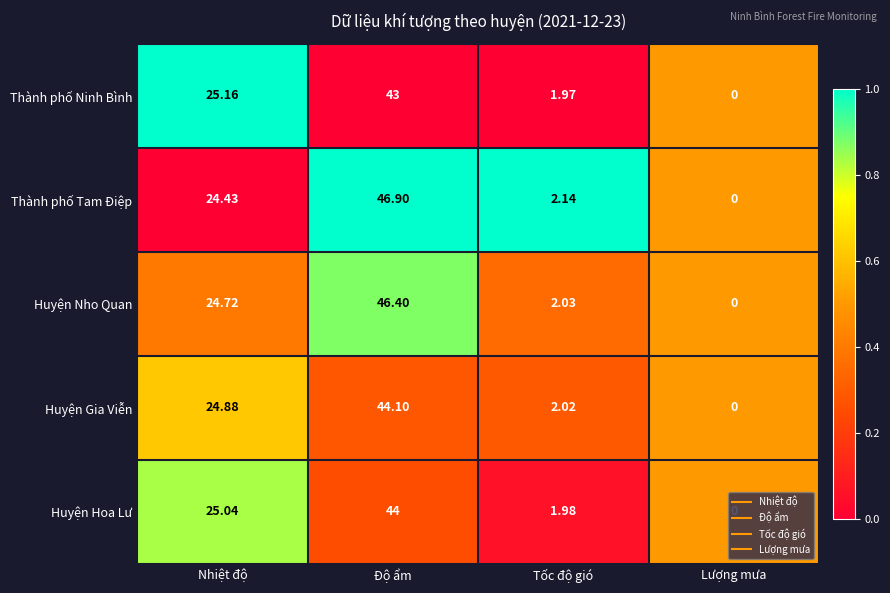

At which label does Huyện Nho Quan reach its minimum?

Lượng mưa